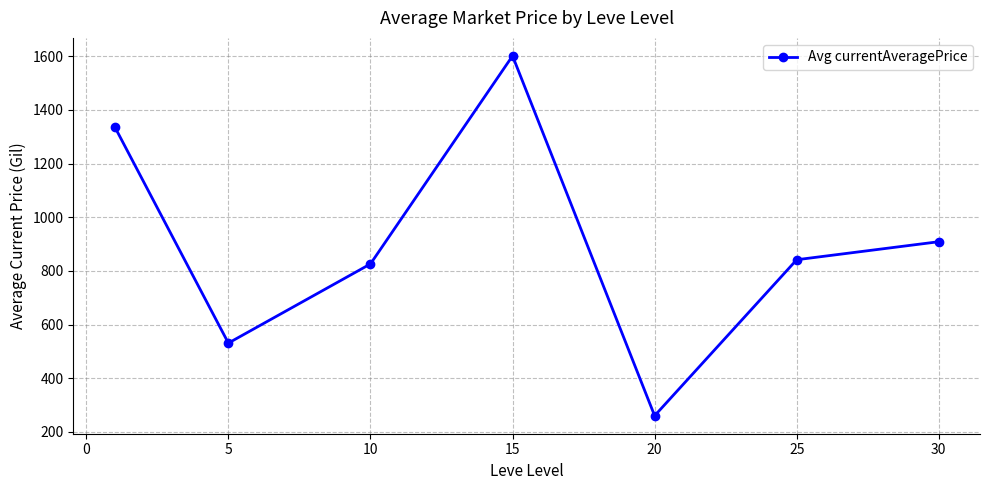

What is the value of the 2nd point from the left?

530.8